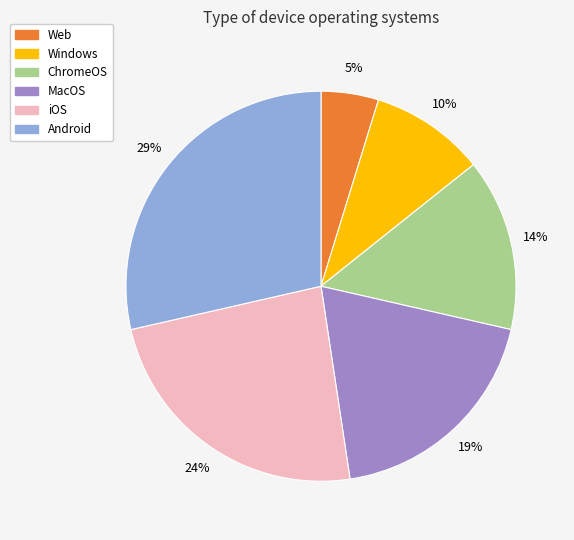

Count the number of slices in the pie.

6